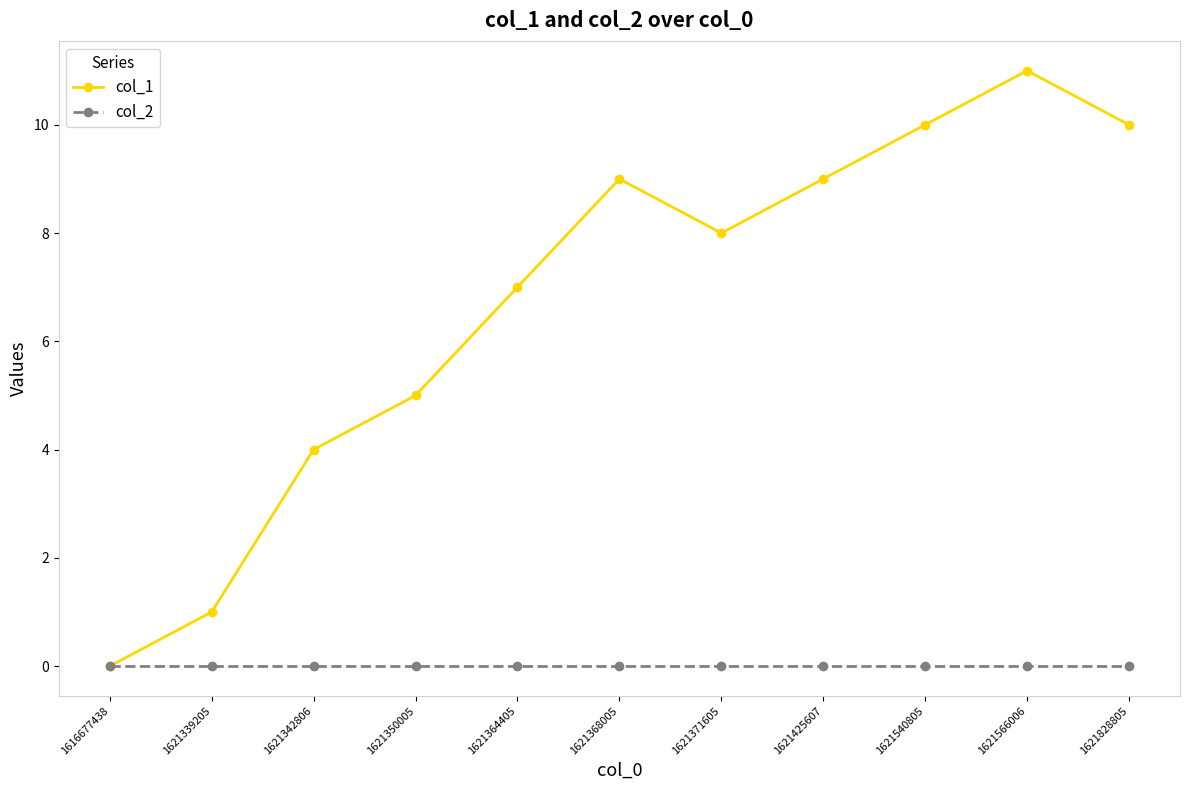

Rank the series by their maximum value, from lowest to highest.

col_2, col_1